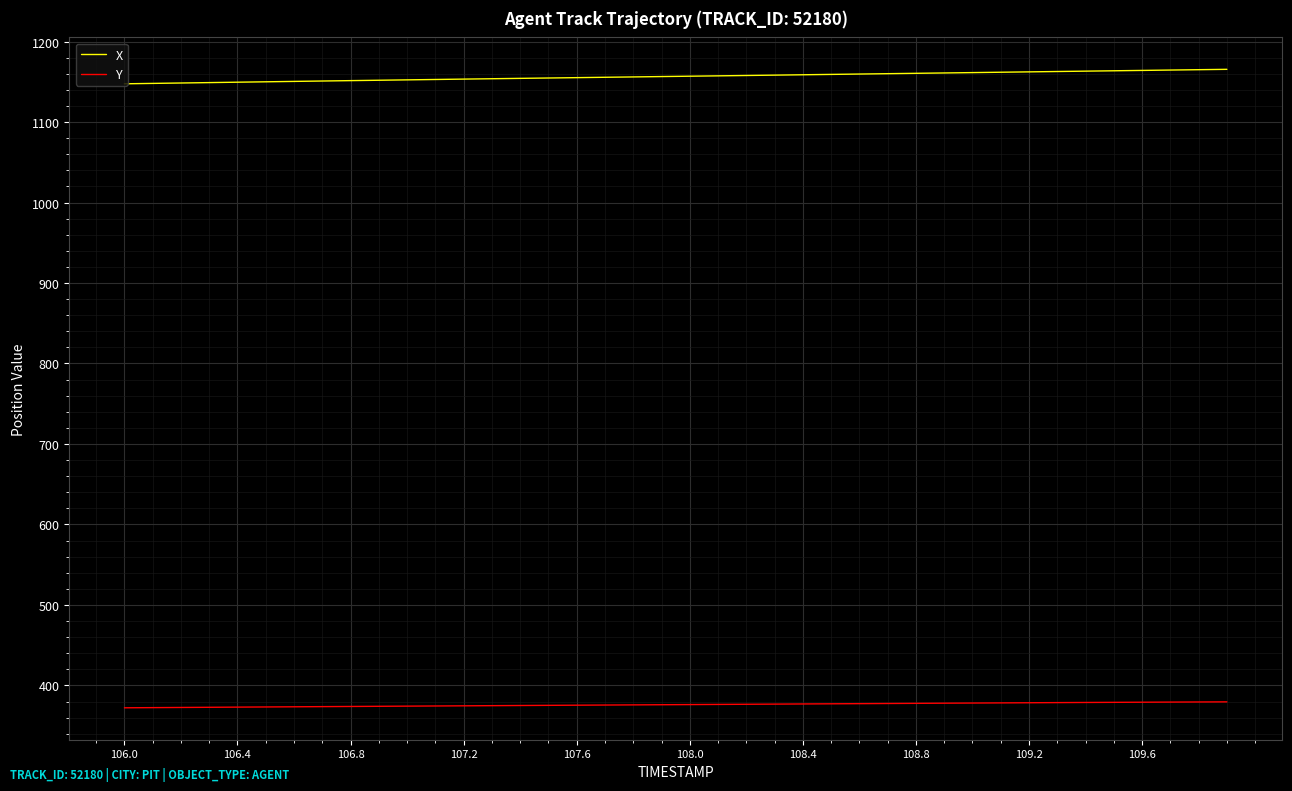

Which series has the largest total across all categories?

X